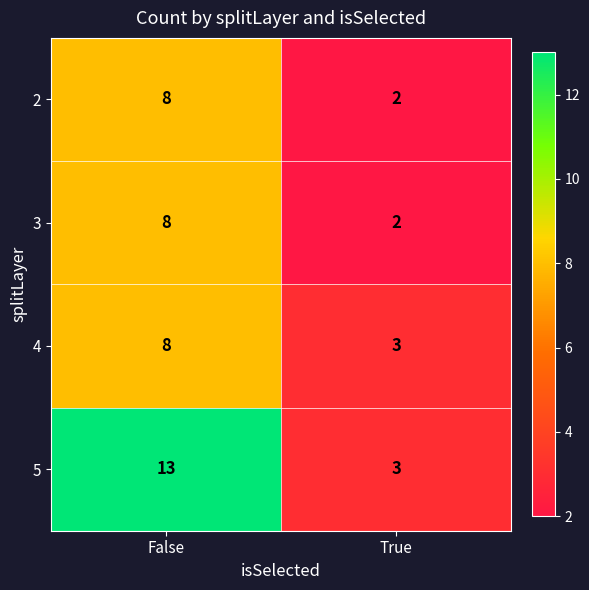

How many data points does each series have?

2